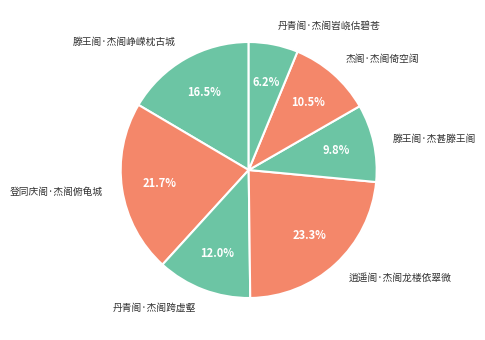

To the nearest percent, what is the average slice percentage?

14%